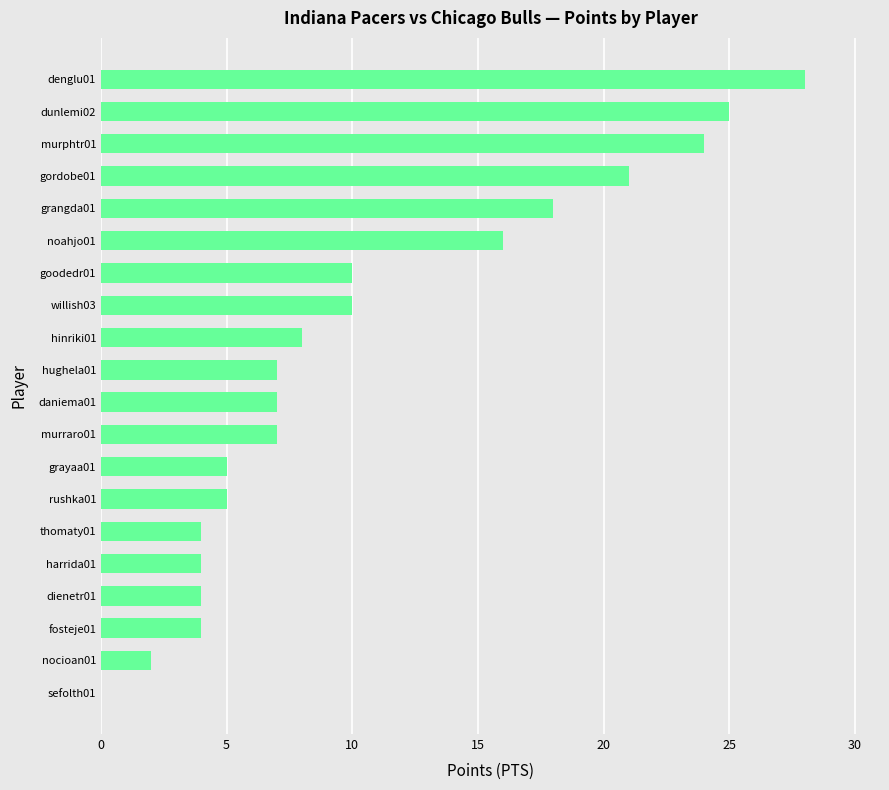

What is the average value?

10